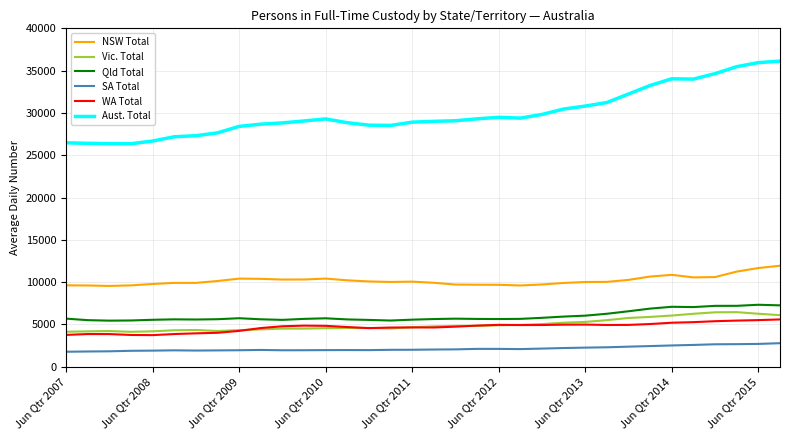

True or false: Aust. Total and Vic. Total intersect in this chart.

False